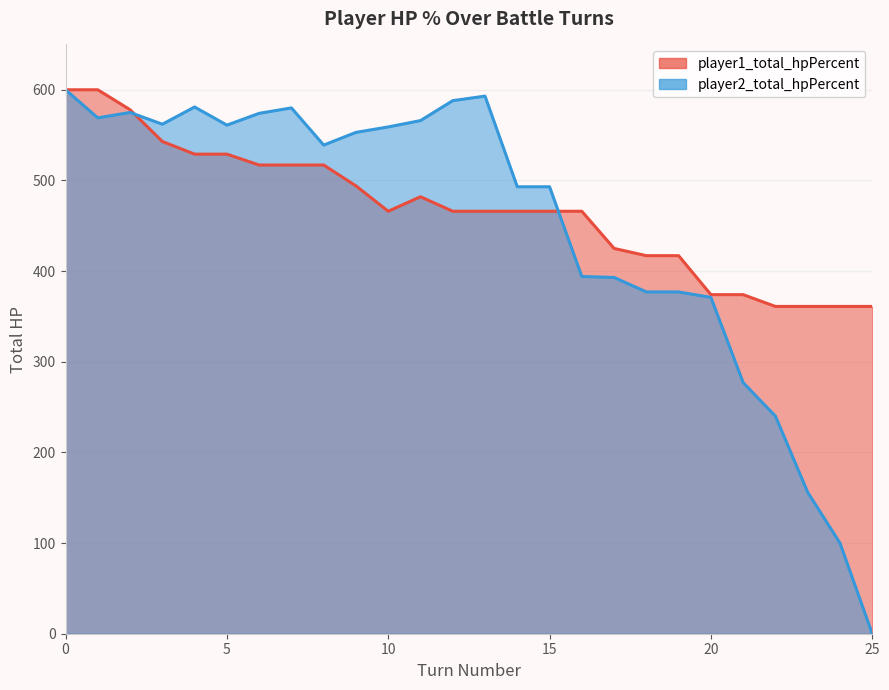

Reading left to right, extract all data points from this chart.

player1_total_hpPercent: 600	600	578	543	529	529	517	517	517	494	466	482	466	466	466	466	466	425	417	417	374	374	361	361	361	361
player2_total_hpPercent: 600	569	575	562	581	561	574	580	539	553	559	566	588	593	493	493	394	393	377	377	371	277	240	156	100	0